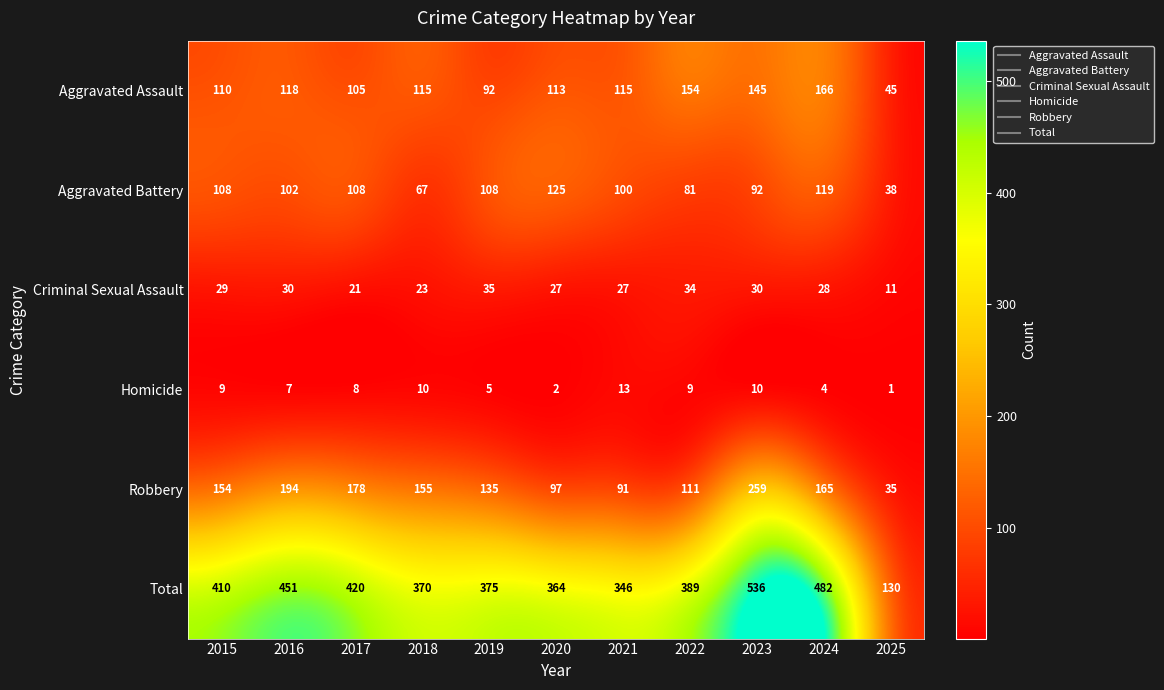

What is the total value across all series at 2022?

778